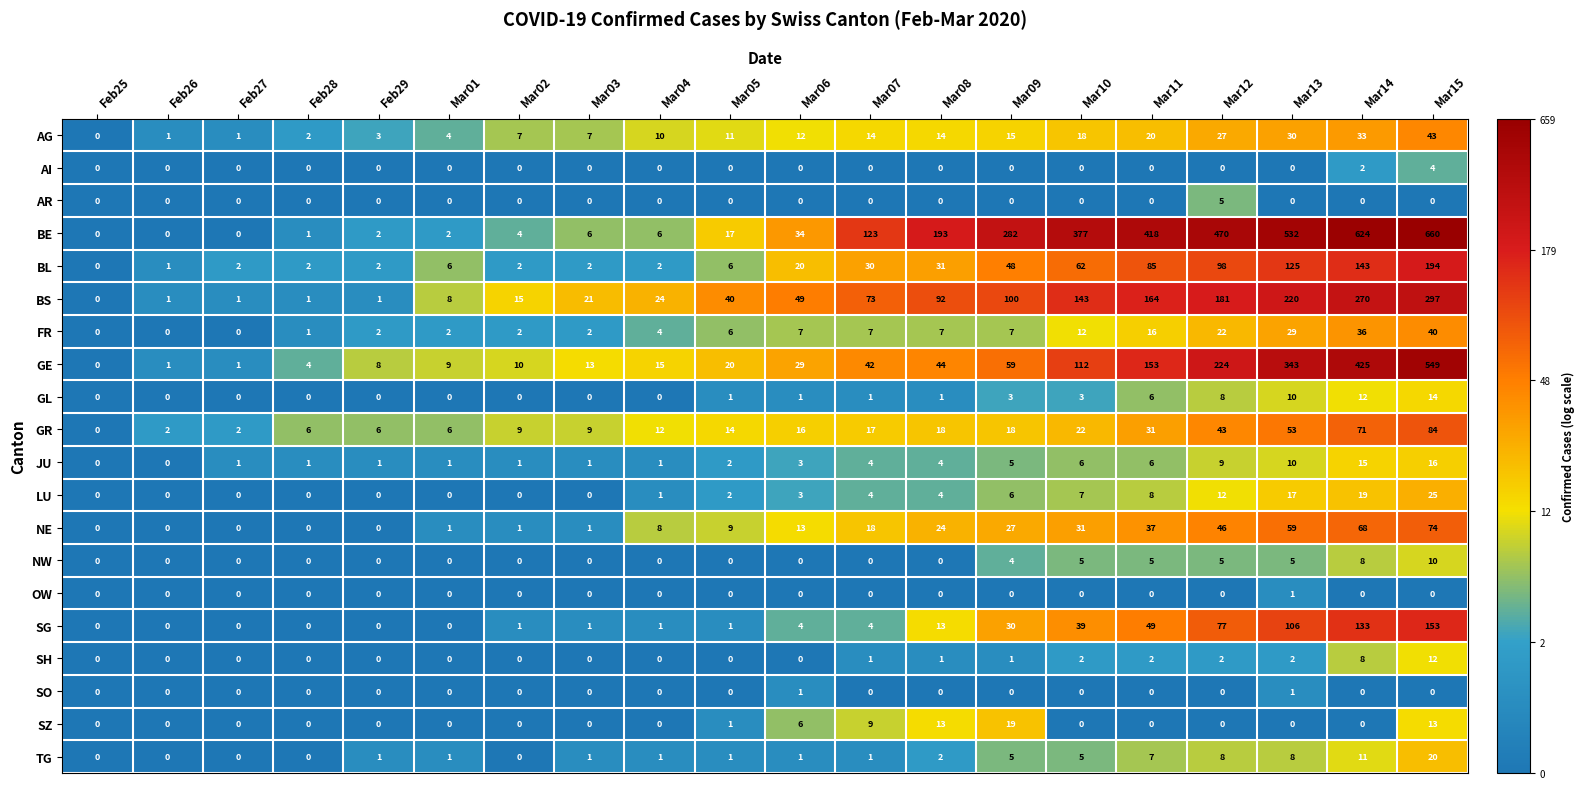

Between Feb29 and Mar06, which series saw the biggest shift?

BS